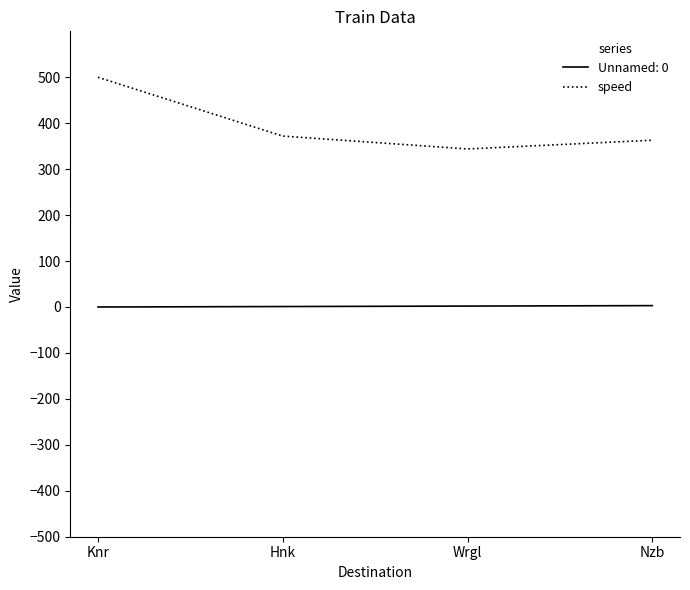

The speed series shows 372 at Hnk. True or false?

True